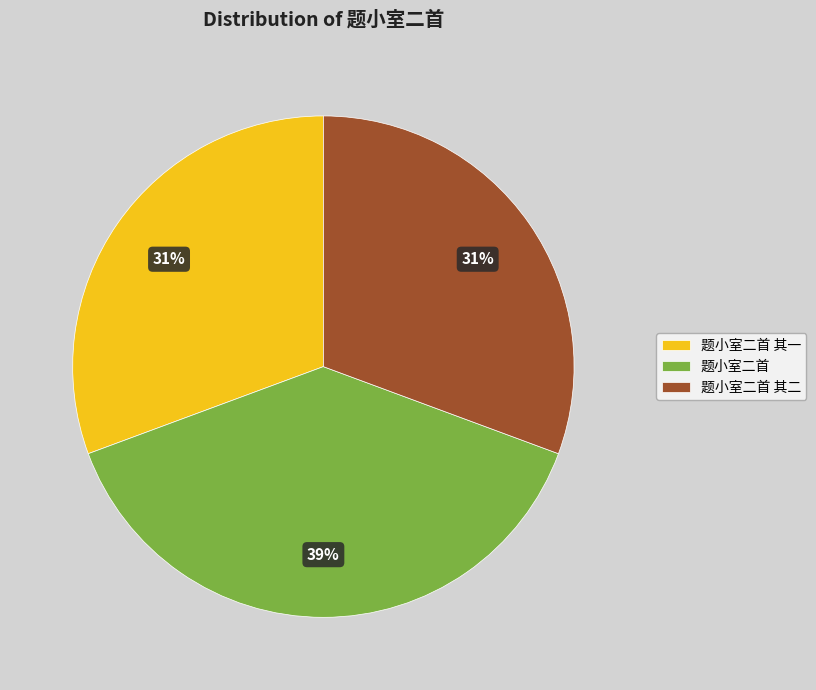

Is there any slice that represents more than half of the pie?

No